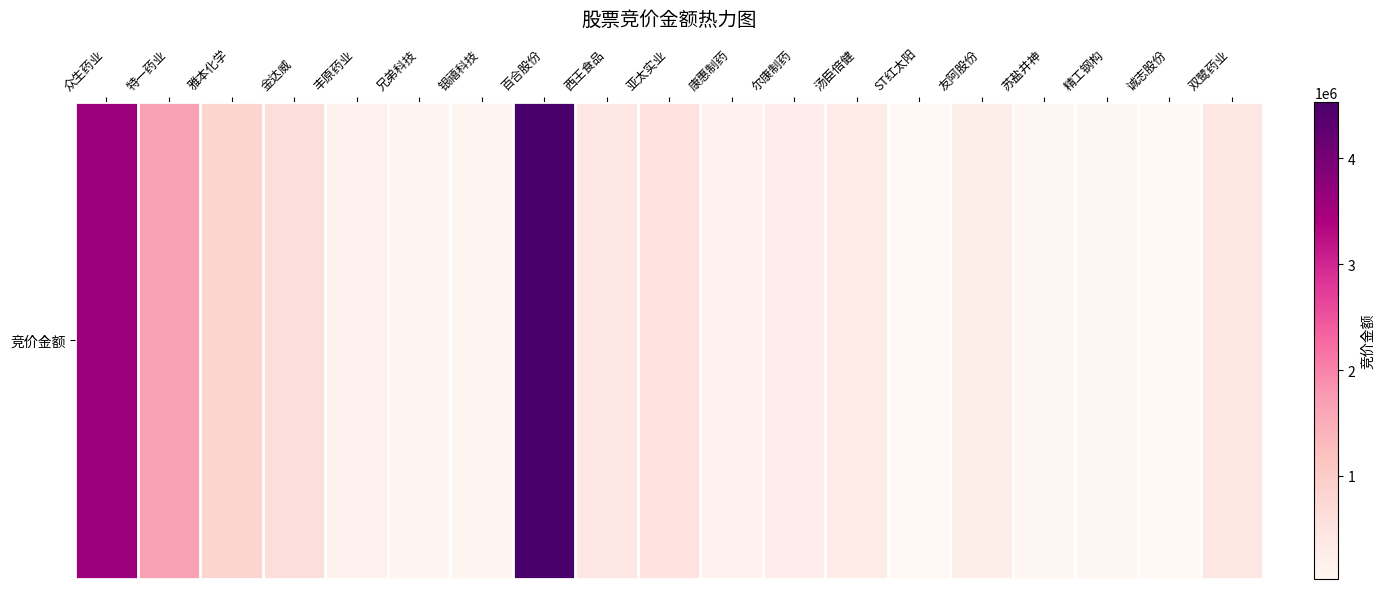

Rank the categories by value from lowest to highest.

ST红太阳, 诚志股份, 苏盐井神, 精工钢构, 兄弟科技, 银禧科技, 丰原药业, 康惠制药, 友阿股份, 尔康制药, 汤臣倍健, 双鹭药业, 西王食品, 亚太实业, 金达威, 雅本化学, 特一药业, 众生药业, 百合股份